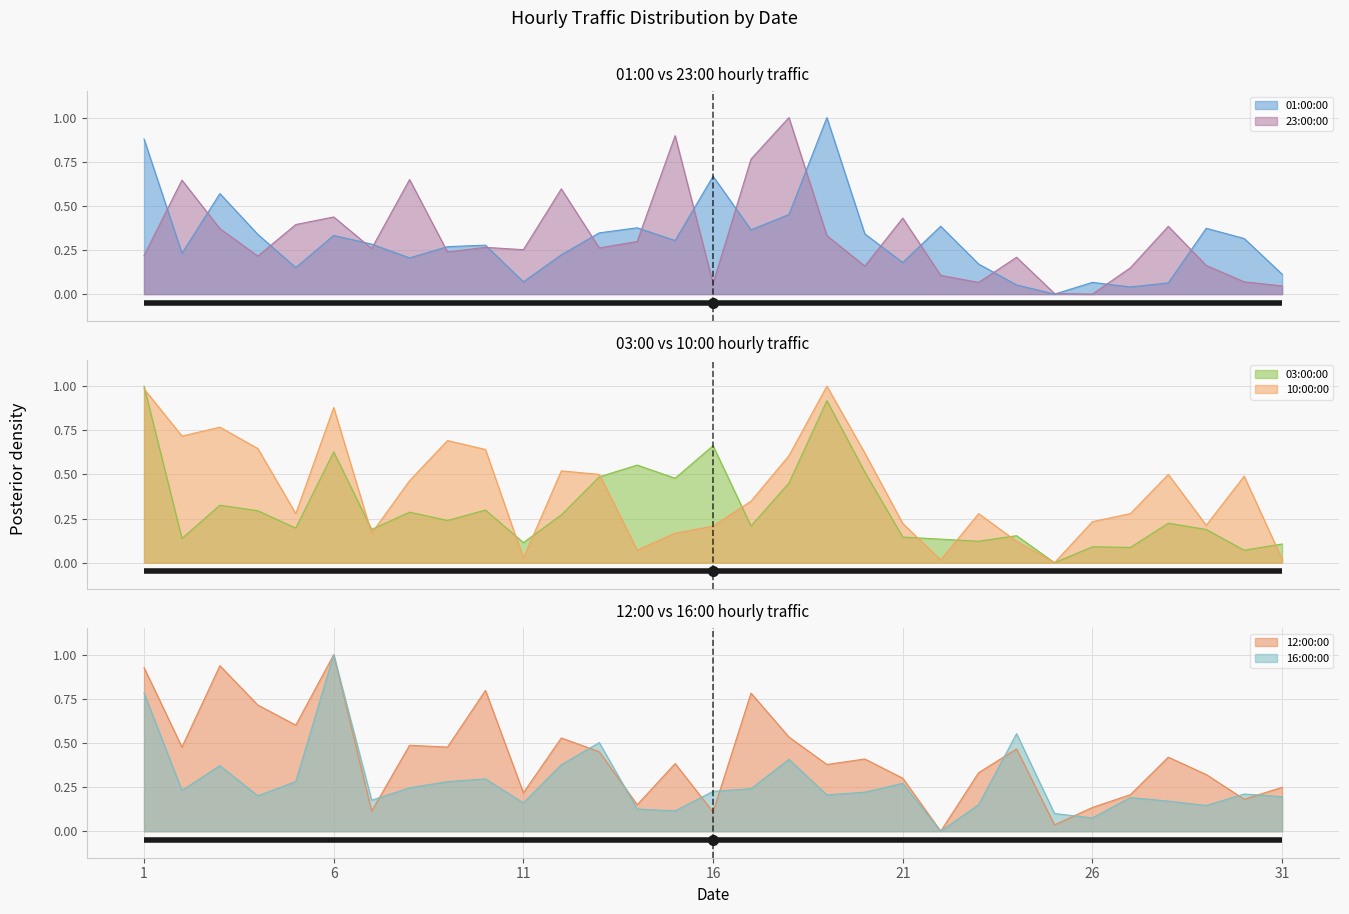

Which series has the largest total across all categories?

12:00:00